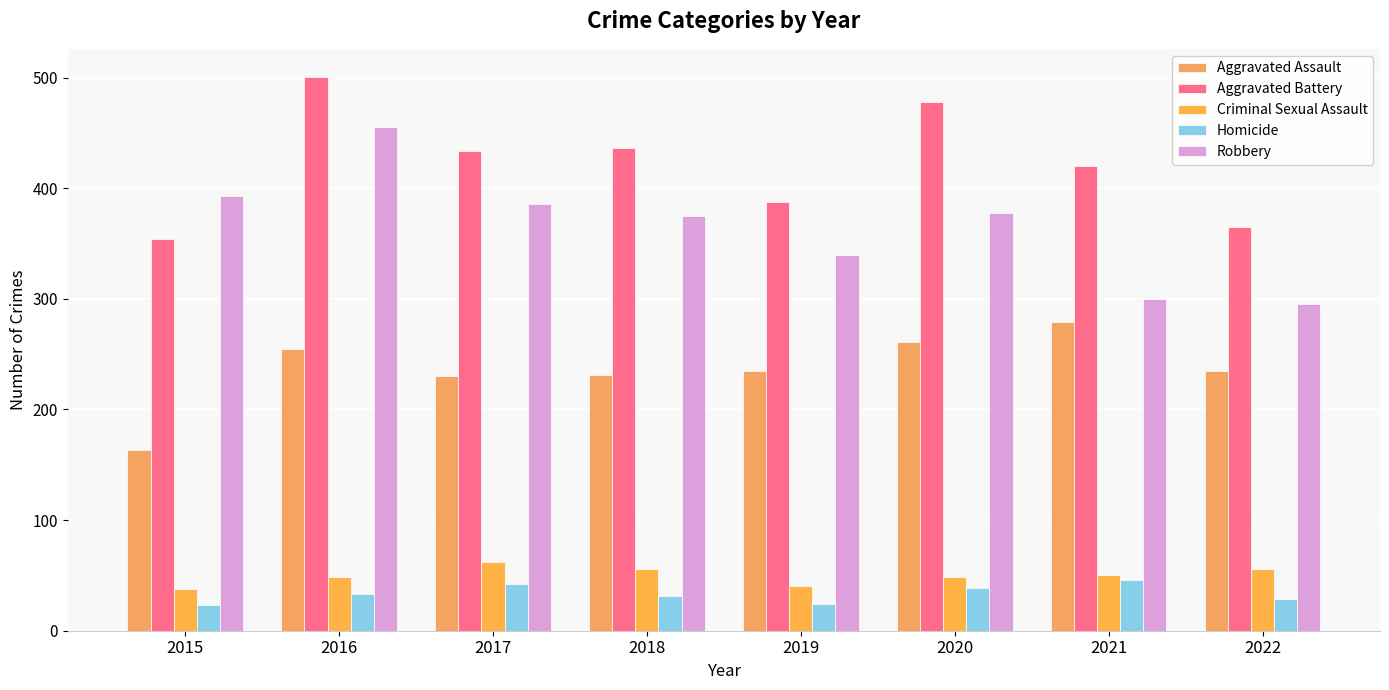

Which category has the highest value across all series?

2016